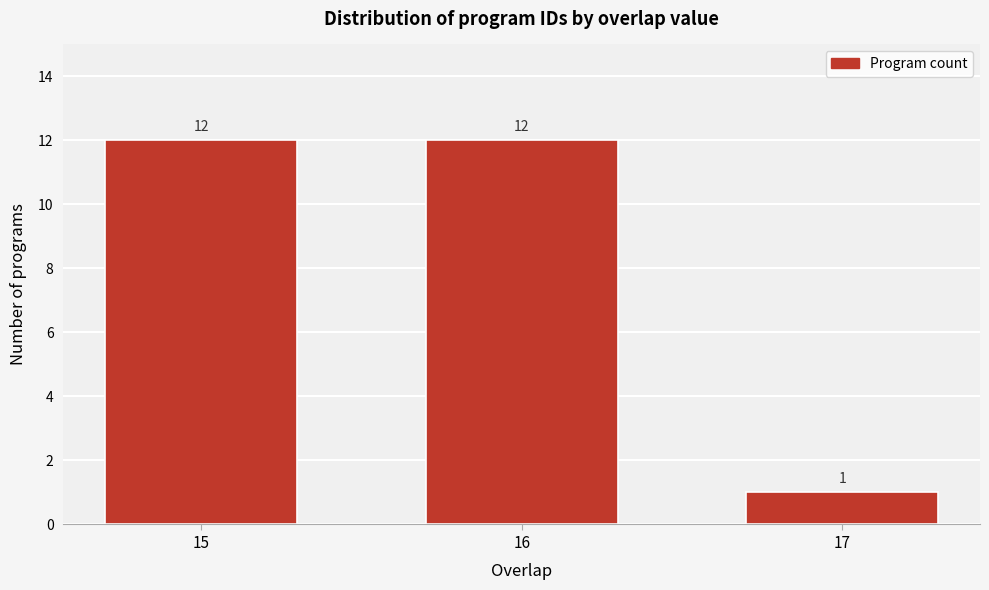

Reading left to right, extract all data points from this chart.

12	12	1